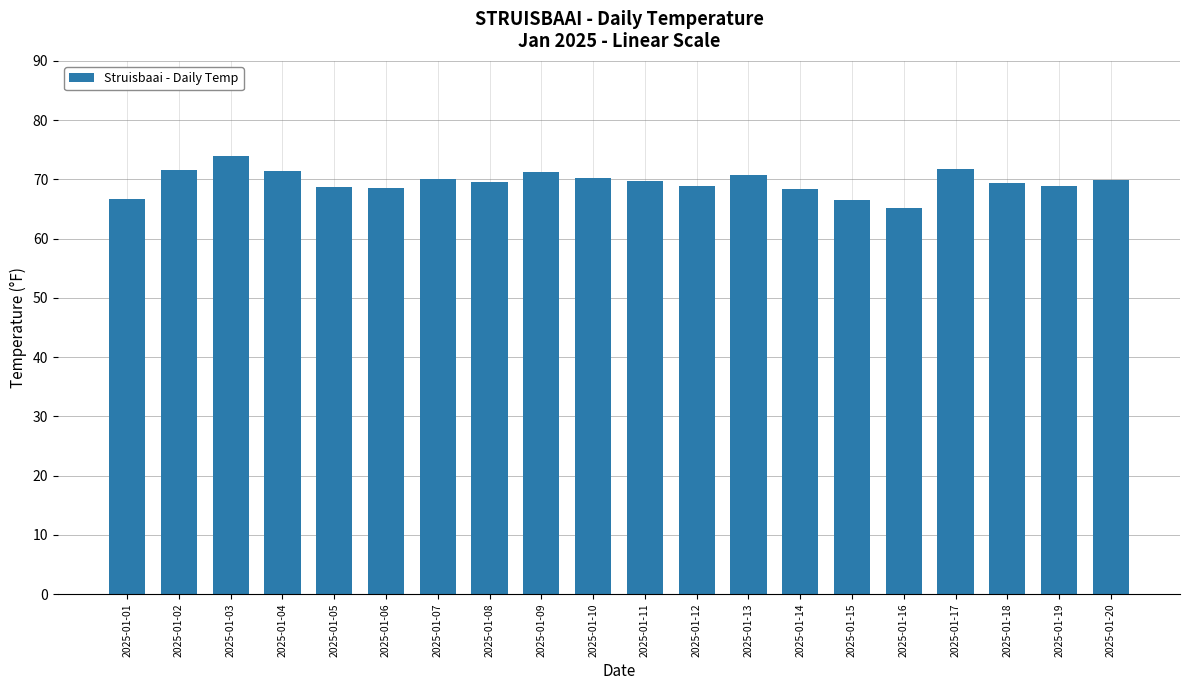

What is the change in value from 2025-01-05 to 2025-01-08?

+0.9